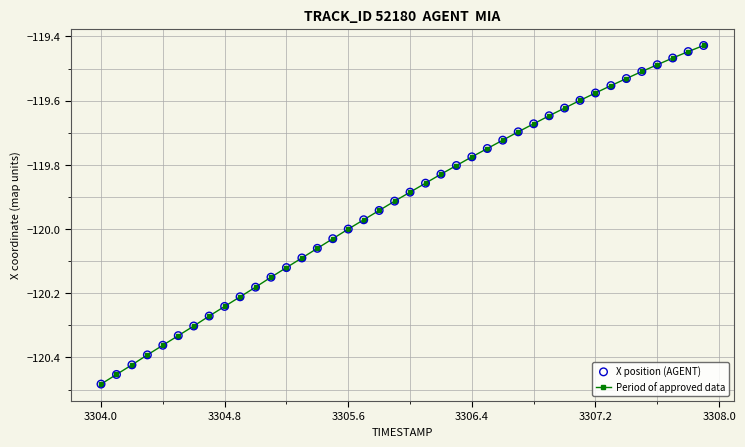

What is the sum of all values?

-4796.8